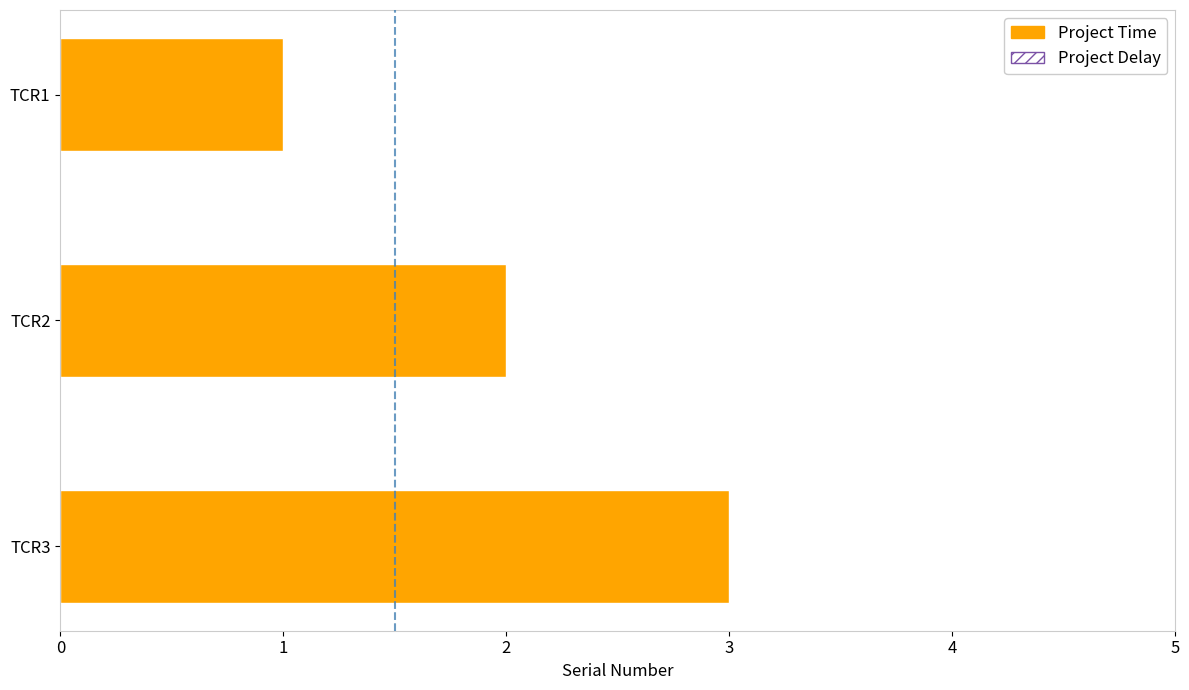

Are the bars grouped side by side (vs. stacked)?

No